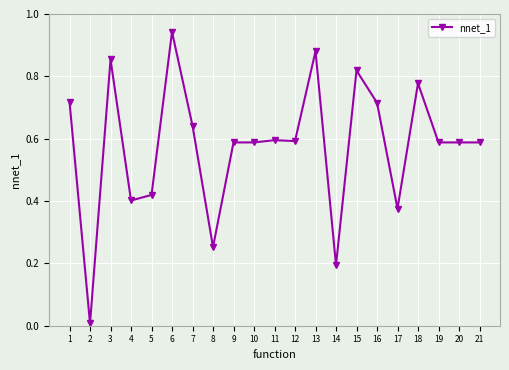

True or false: the data shows 0.3 at 9.

False